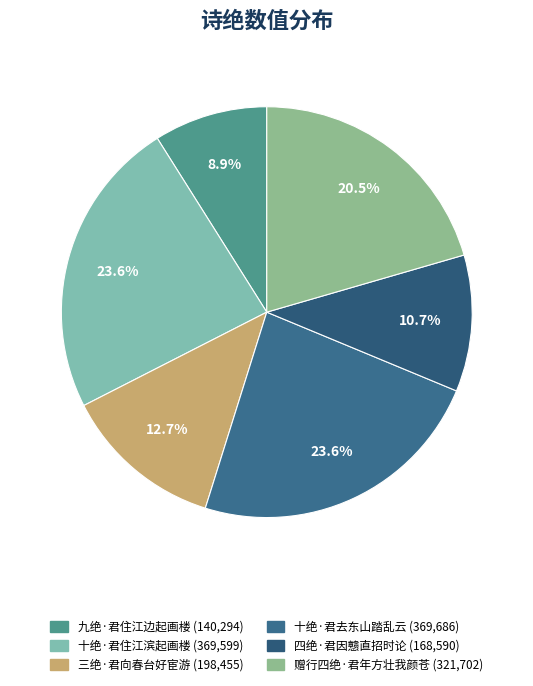

Which slice is the smallest?

九绝·君住江边起画楼